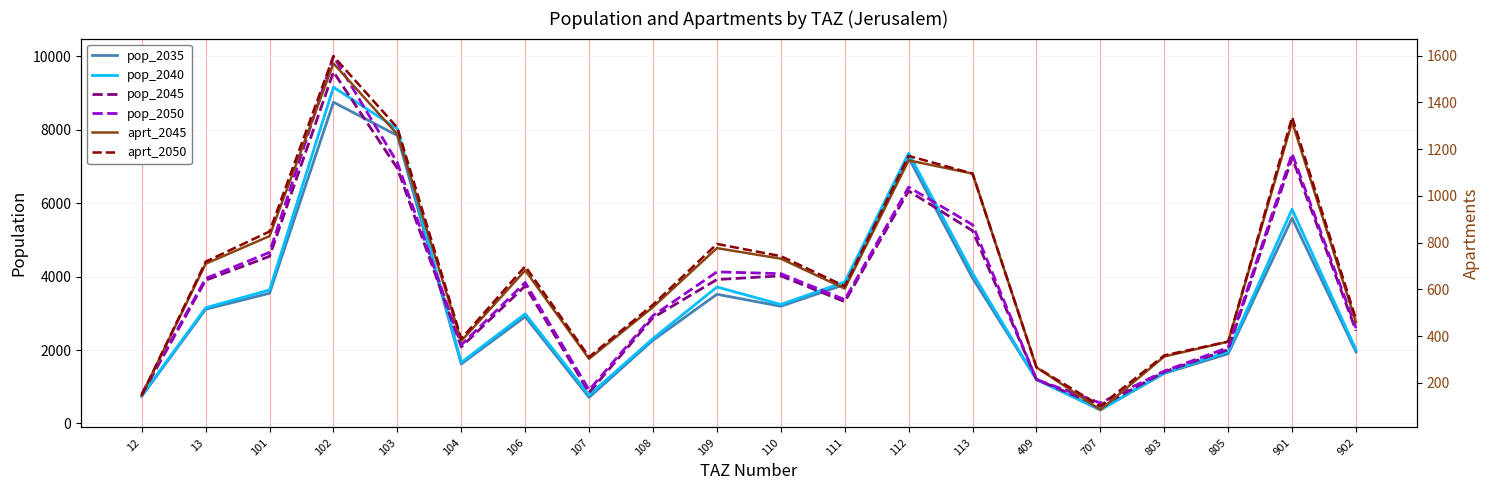

True or false: pop_2040 and aprt_2045 cross at least once.

False